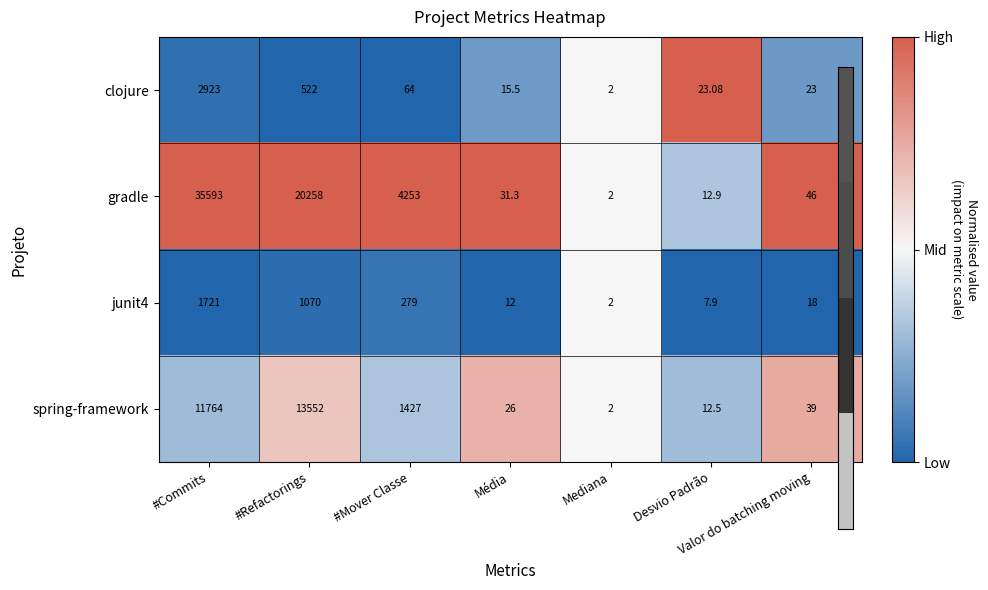

How many data points does each series have?

7